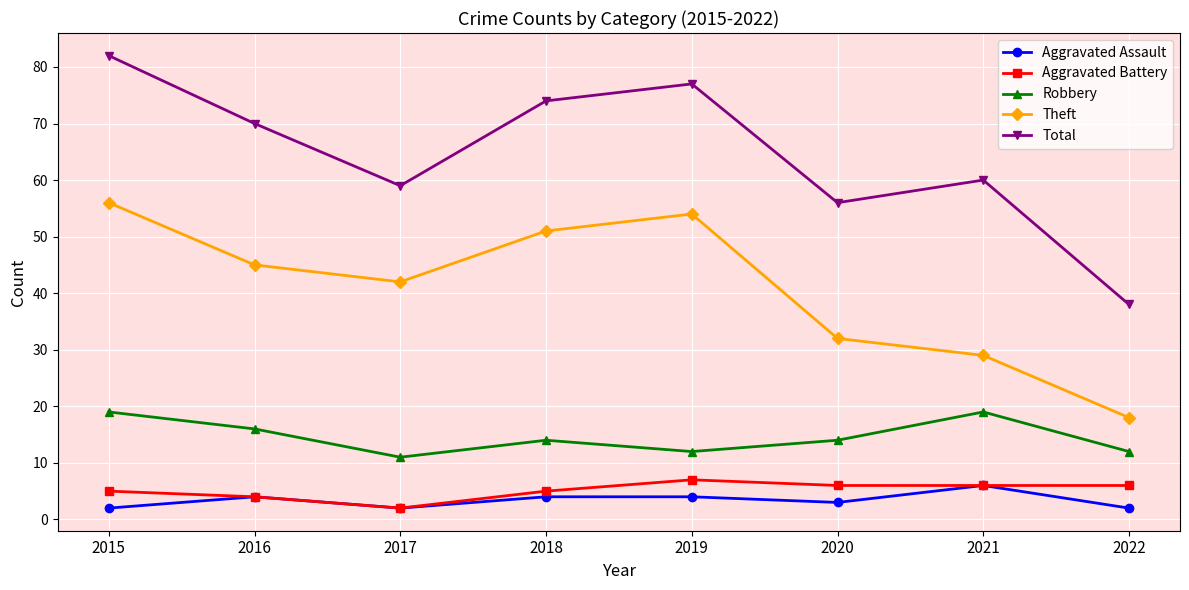

What is the highest value of the Aggravated Battery series?

7